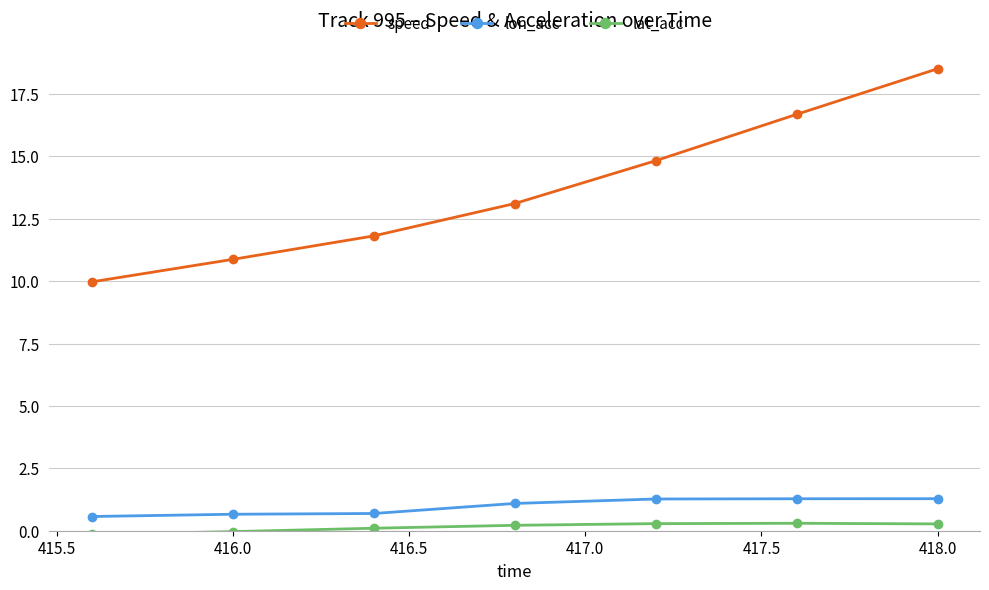

Which series has the largest total across all categories?

speed